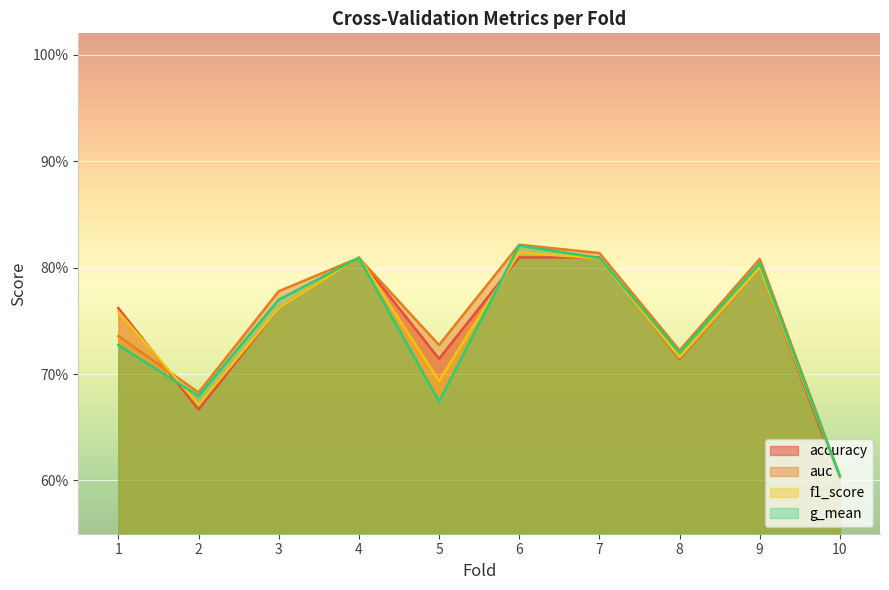

Rank the series by their maximum value, from highest to lowest.

auc, g_mean, f1_score, accuracy